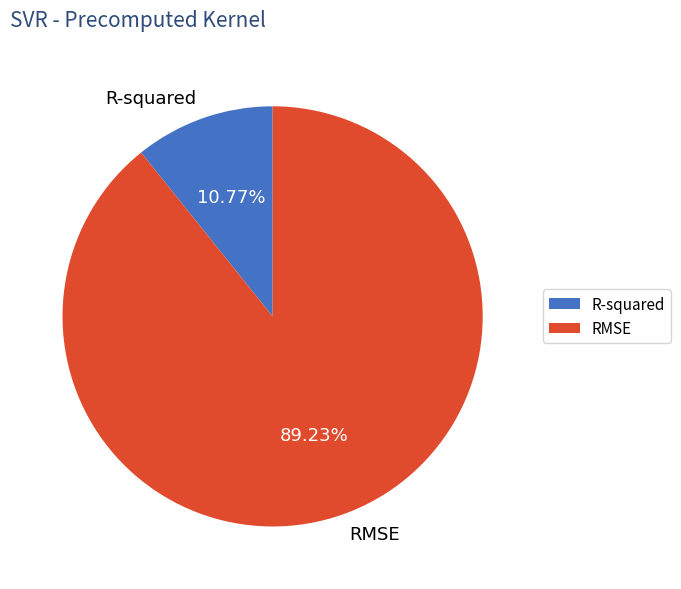

To the nearest percent, what is the average slice percentage?

50%